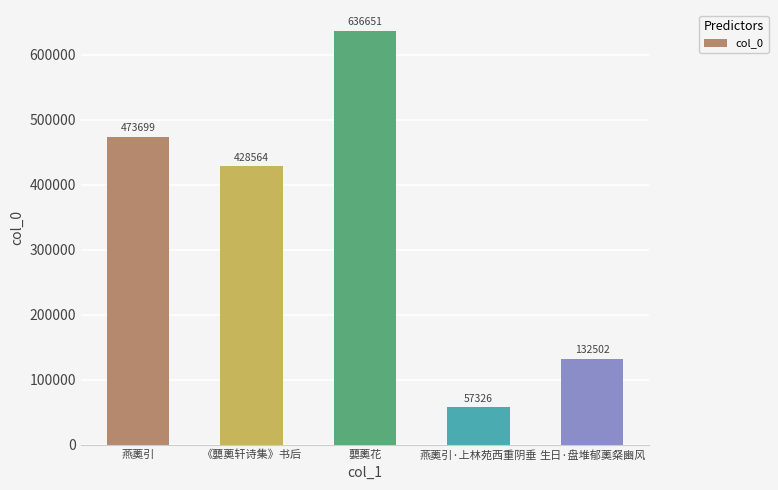

Are the bars grouped side by side (vs. stacked)?

No